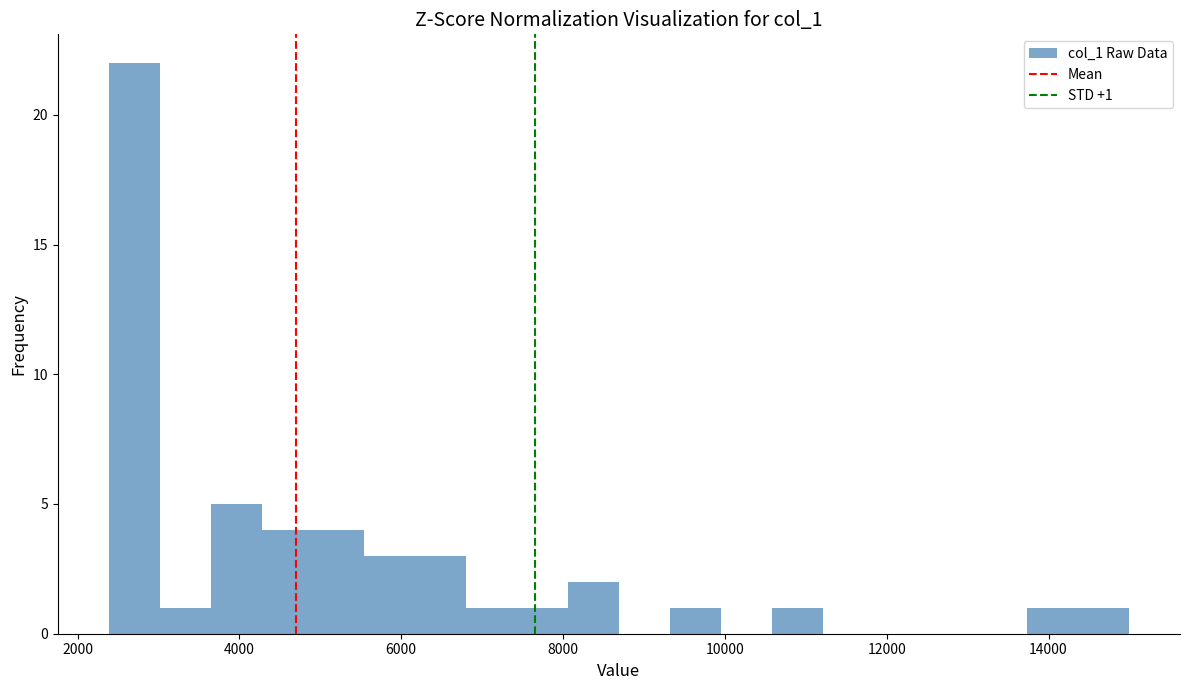

Around what value on the x-axis is the tallest bar? Give the approximate position of its centre, as read against the axis.

2800